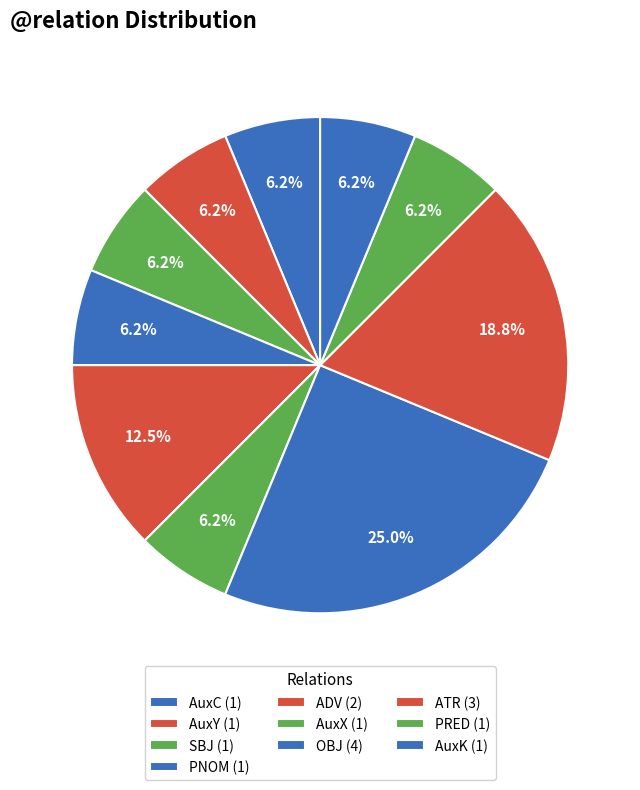

Between PRED and ATR, which is larger?

ATR